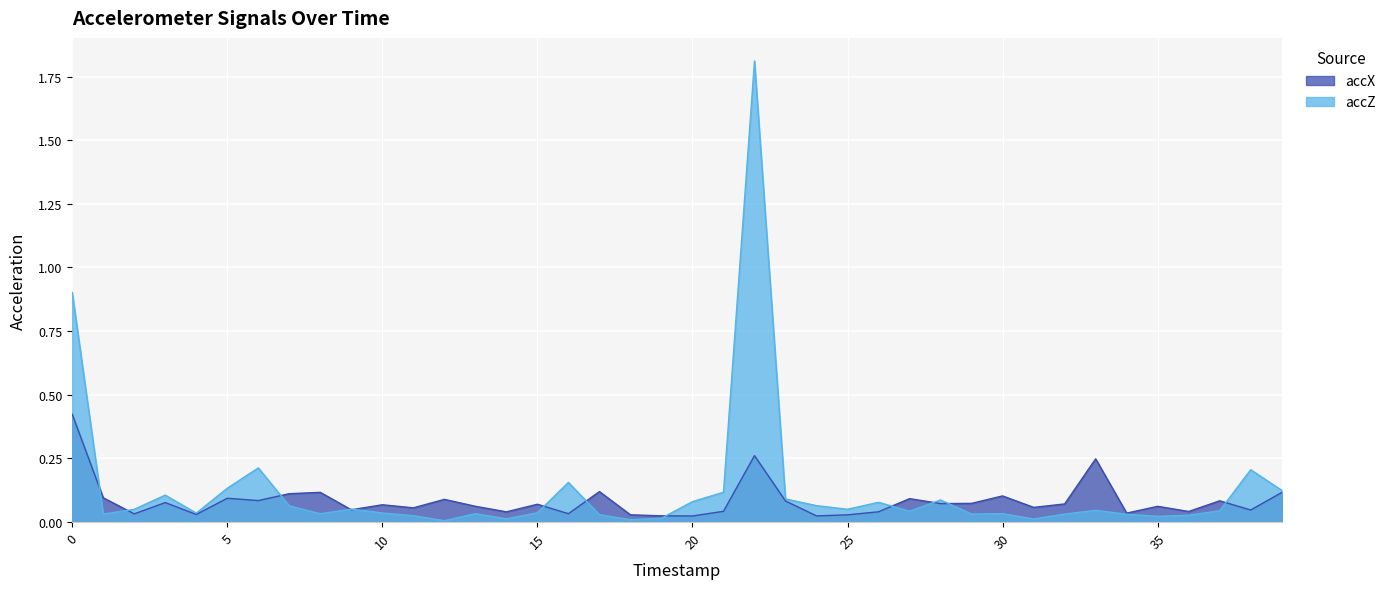

Reading left to right, list all the values displayed in this chart.

accX: 0=0.4	1=0.1	2=0.0	3=0.1	4=0.0	5=0.1	6=0.1	7=0.1	8=0.1	9=0.0	10=0.1	11=0.1	12=0.1	13=0.1	14=0.0	15=0.1	16=0.0	17=0.1	18=0.0	19=0.0	20=0.0	21=0.0	22=0.3	23=0.1	24=0.0	25=0.0	26=0.0	27=0.1	28=0.1	29=0.1	30=0.1	31=0.1	32=0.1	33=0.2	34=0.0	35=0.1	36=0.0	37=0.1	38=0.0	39=0.1
accZ: 0=0.9	1=0.0	2=0.1	3=0.1	4=0.0	5=0.1	6=0.2	7=0.1	8=0.0	9=0.1	10=0.0	11=0.0	12=0.0	13=0.0	14=0.0	15=0.0	16=0.2	17=0.0	18=0.0	19=0.0	20=0.1	21=0.1	22=1.8	23=0.1	24=0.1	25=0.1	26=0.1	27=0.0	28=0.1	29=0.0	30=0.0	31=0.0	32=0.0	33=0.0	34=0.0	35=0.0	36=0.0	37=0.0	38=0.2	39=0.1